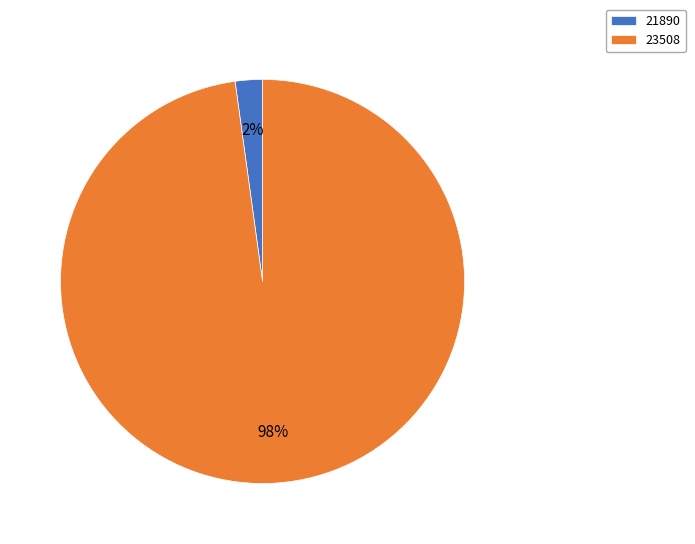

Which has a higher value, 23508 or 21890?

23508